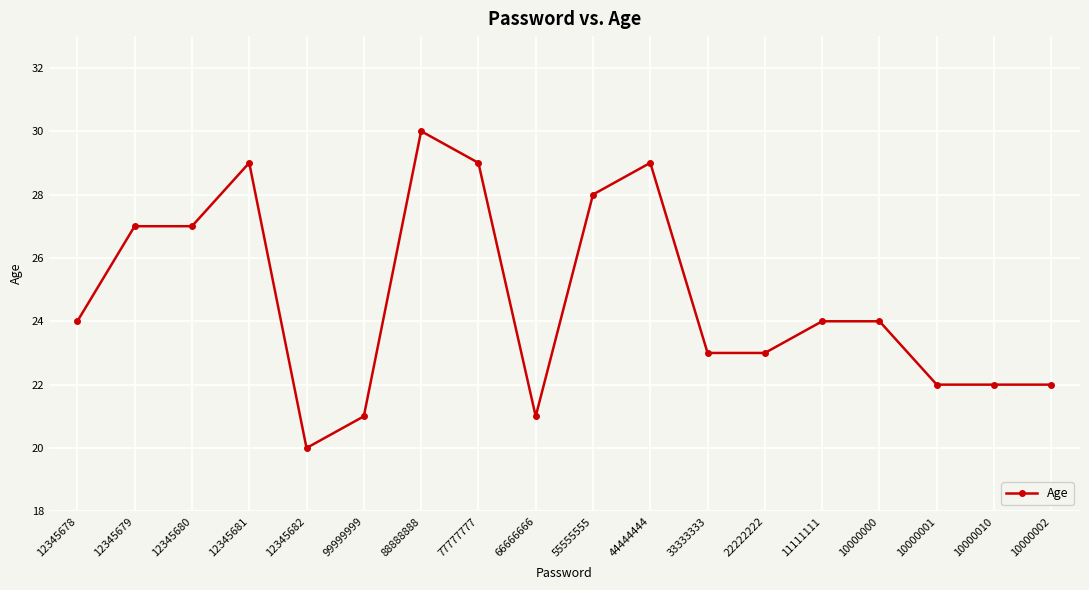

How many series are shown in this chart?

1